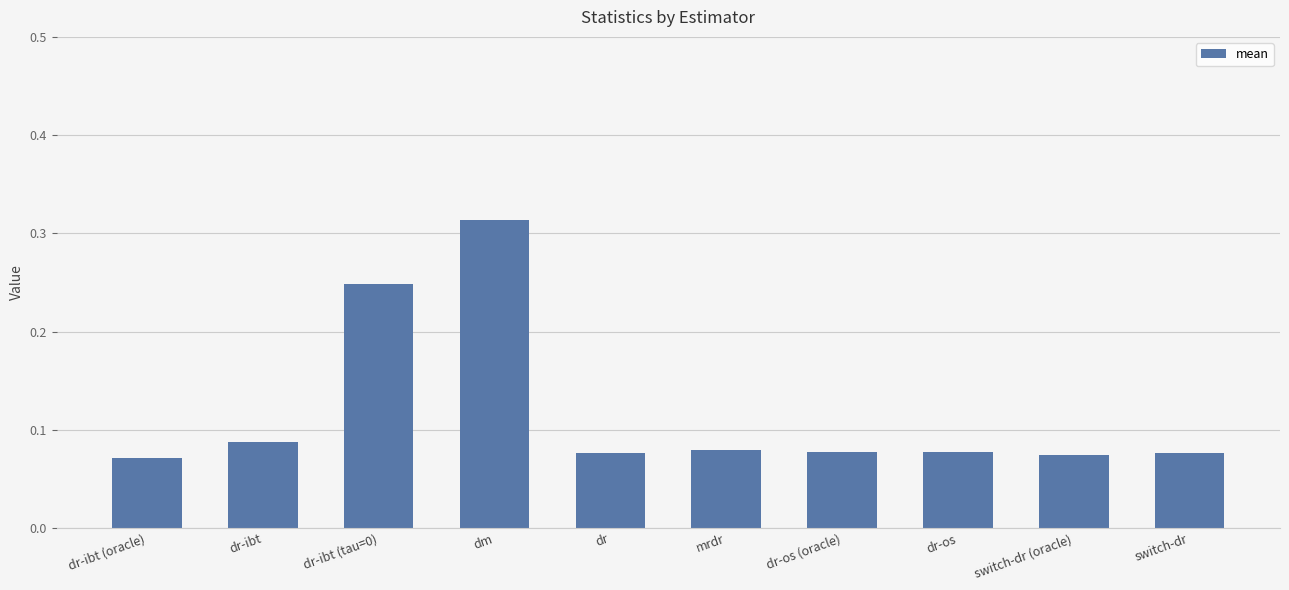

What is the label of the 8th bar from the left?

dr-os